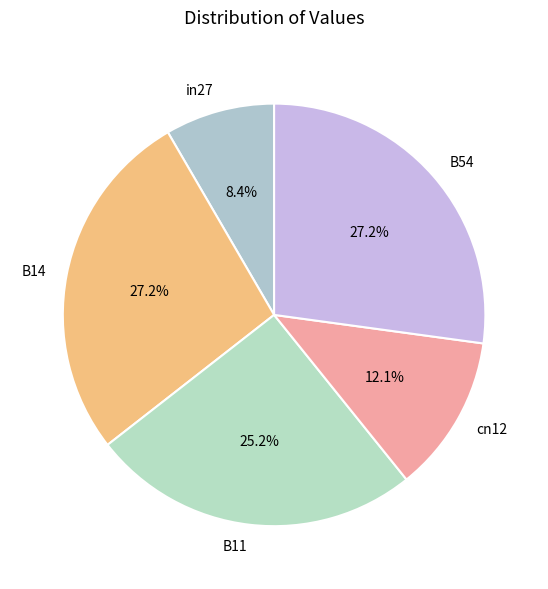

Is there a majority slice in this chart?

No